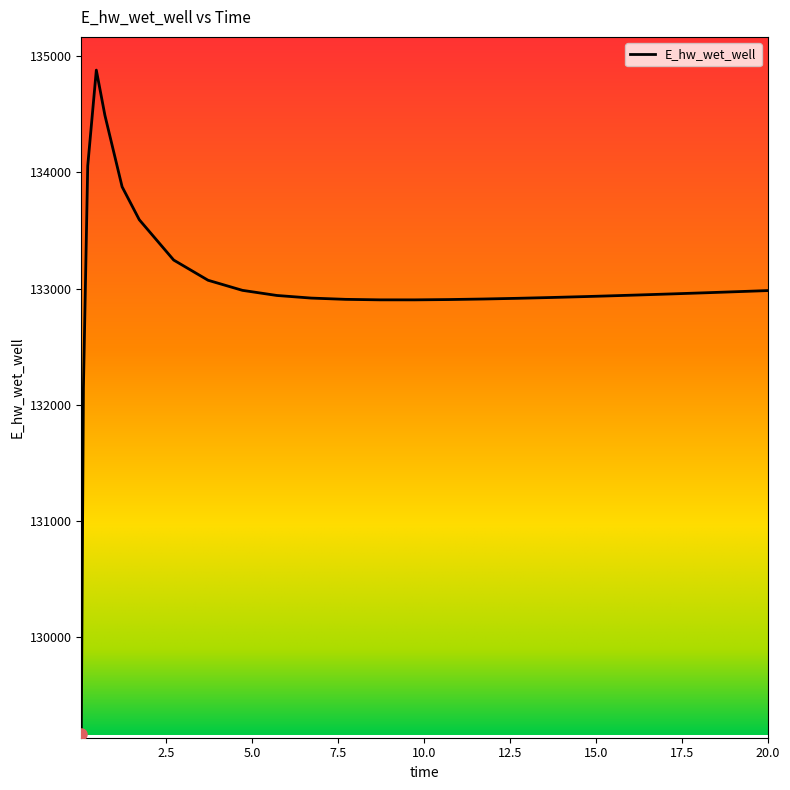

What is the difference between the maximum and minimum values?

5715.5